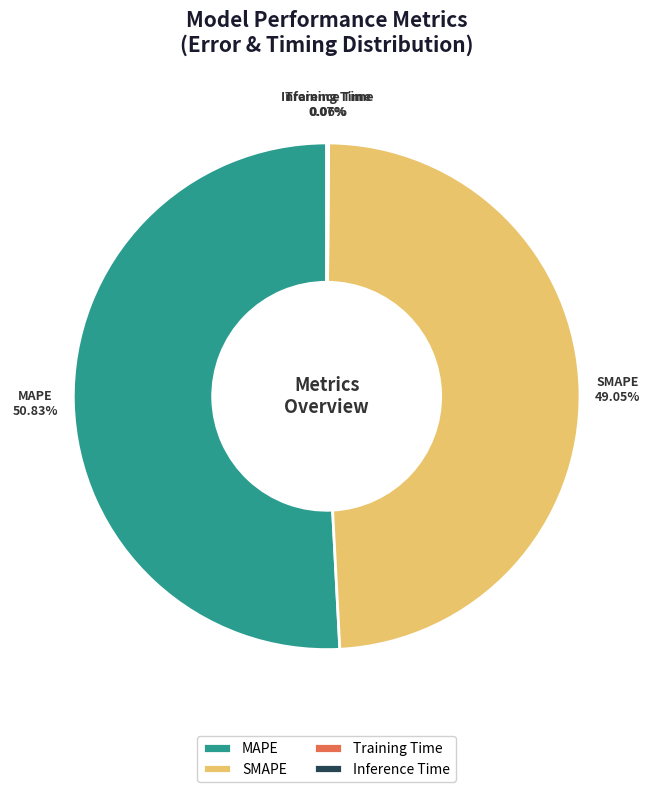

Does any single category account for the majority?

Yes